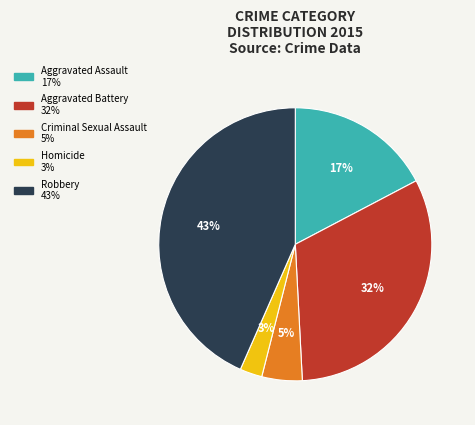

Is it true that Criminal Sexual Assault is 5% of the pie?

True